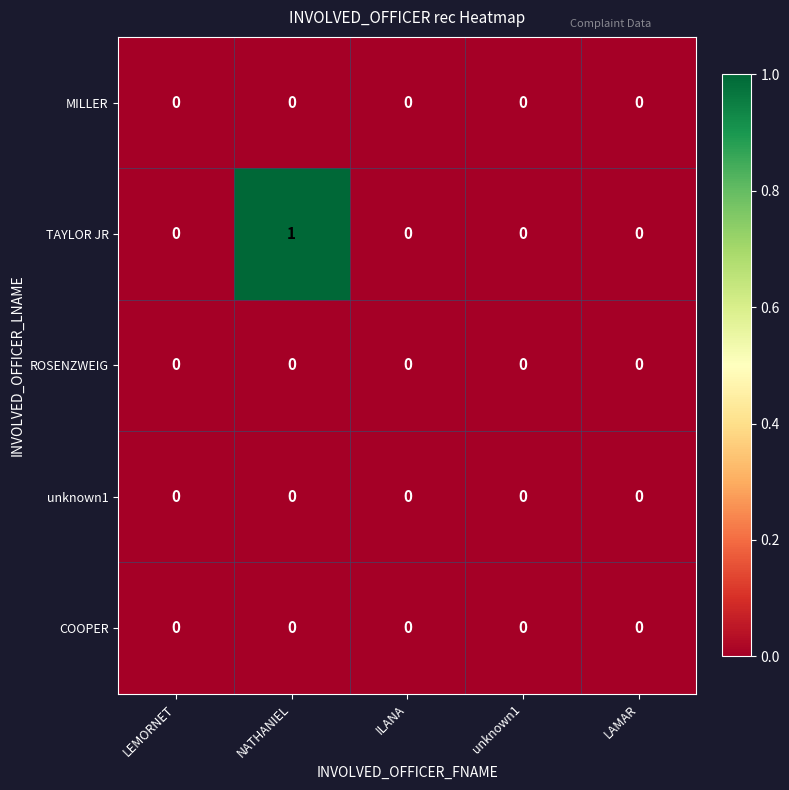

Which series has the largest total across all categories?

TAYLOR JR